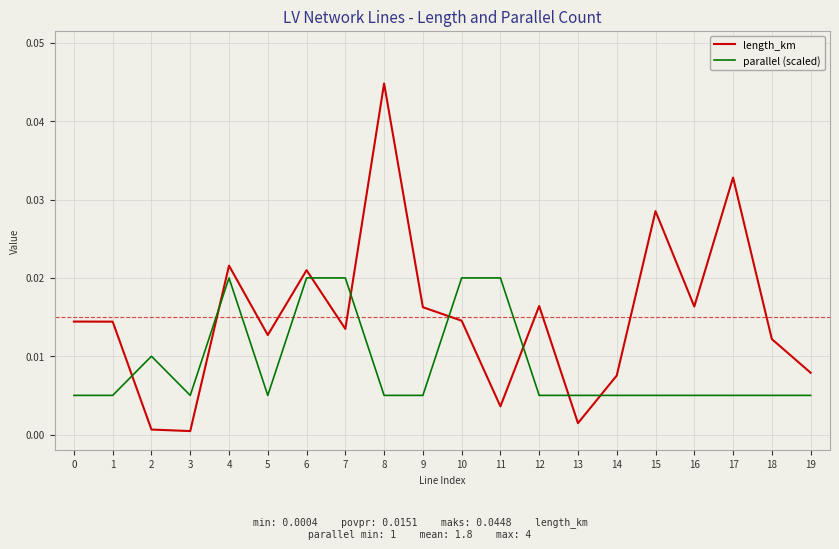

Which series has the largest range (max minus min)?

length_km